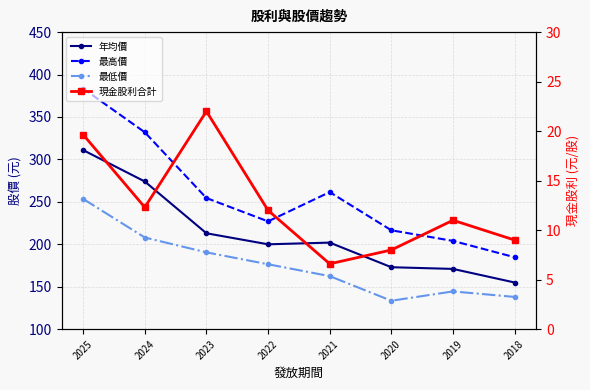

How many data points in 最低價 are less than 176?

4